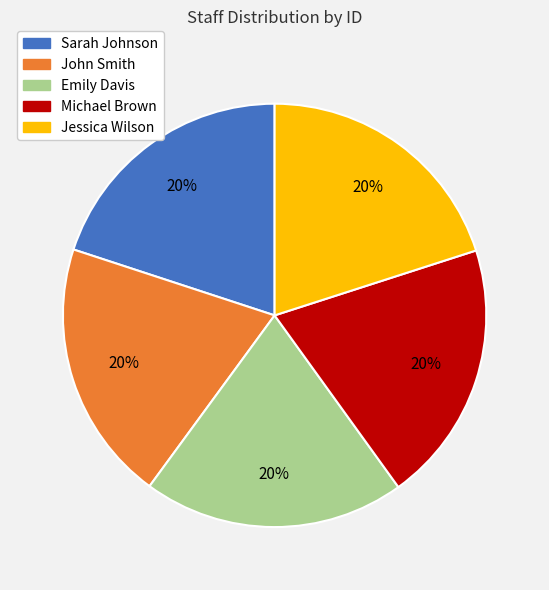

Is the sum of Emily Davis and Sarah Johnson greater than half?

No